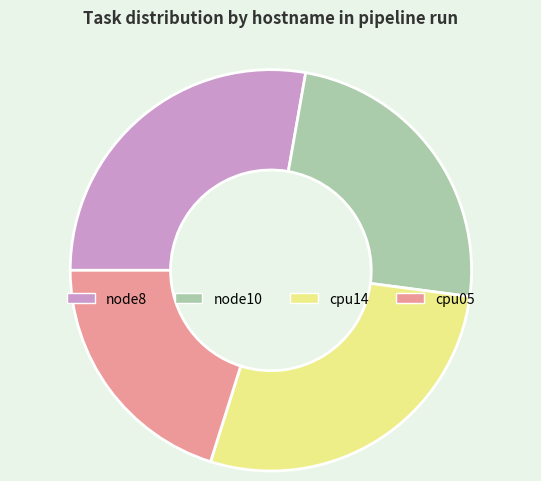

Which slice is the smallest?

cpu05